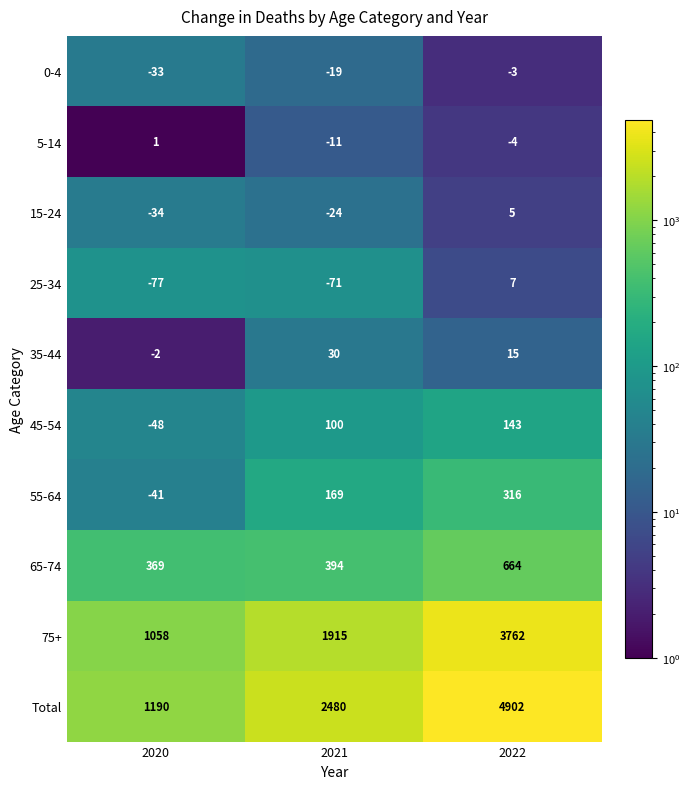

Which series has the largest total across all categories?

Total